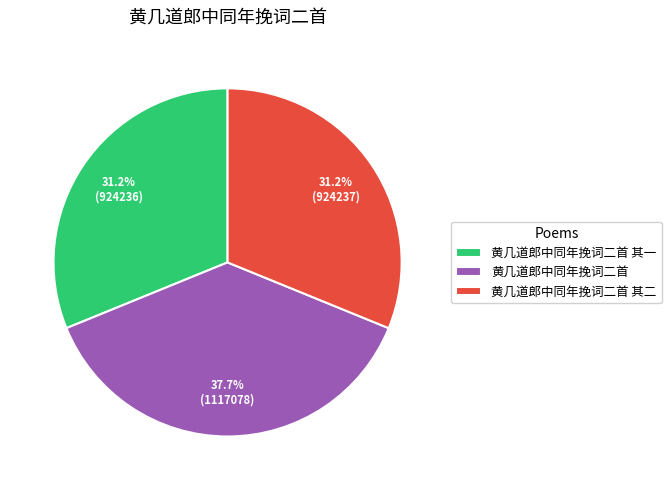

True or false: 黄几道郎中同年挽词二首 accounts for 43% of the total.

False